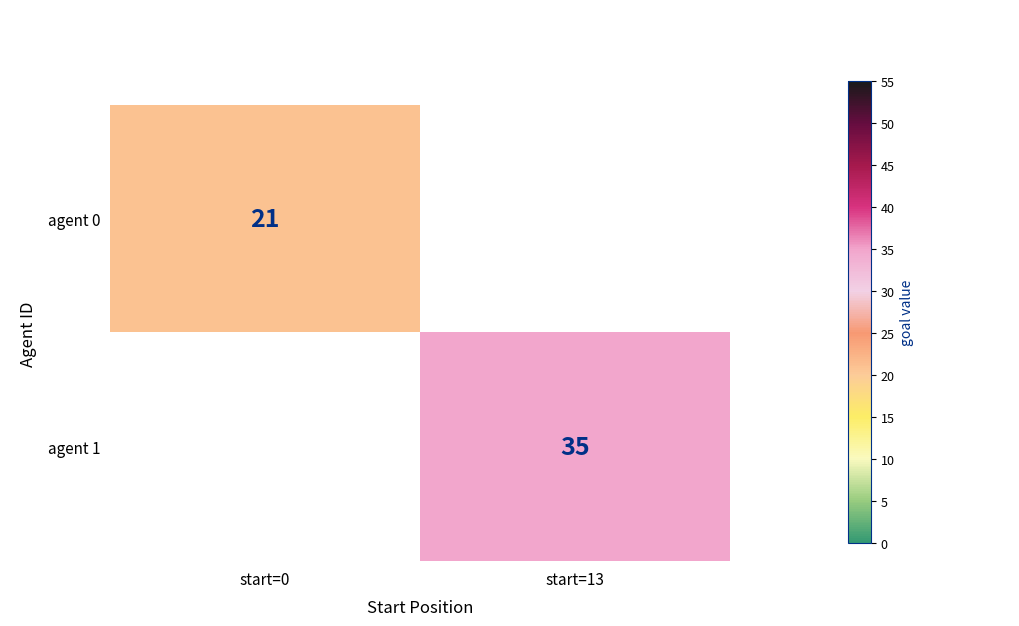

How many categories are shown in the chart?

2